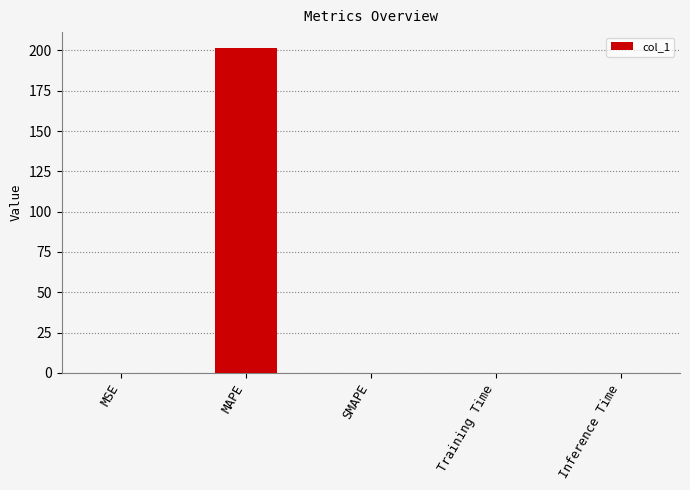

What value does the data have at MAPE?

201.3